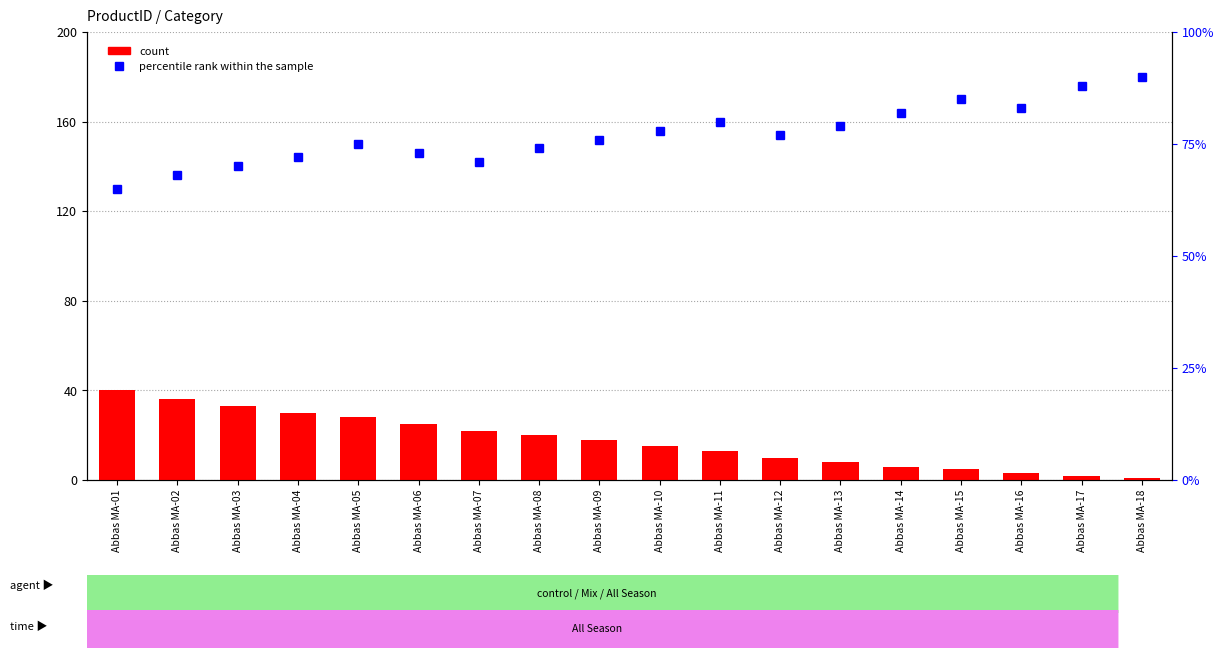

What is the total value across all series at Abbas MA-06?

98